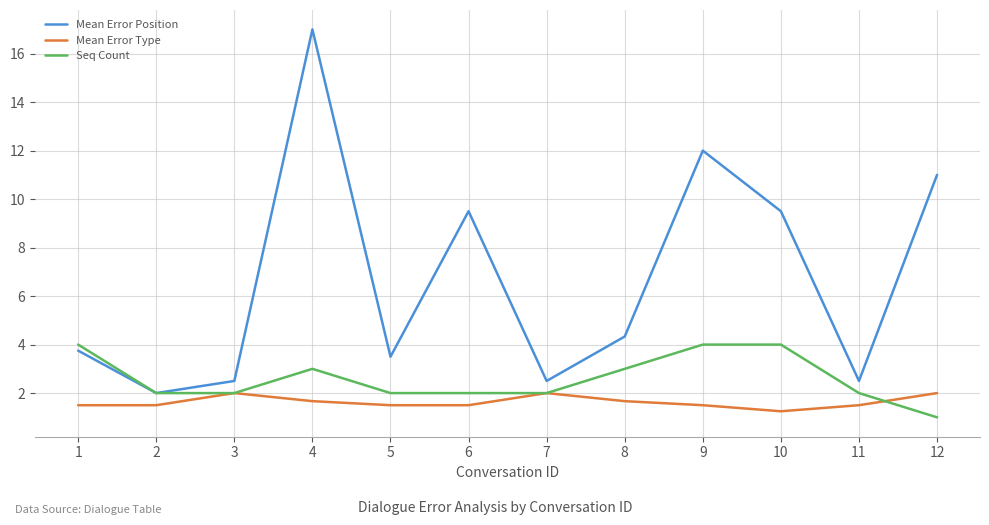

What is the smallest value displayed?

1.0